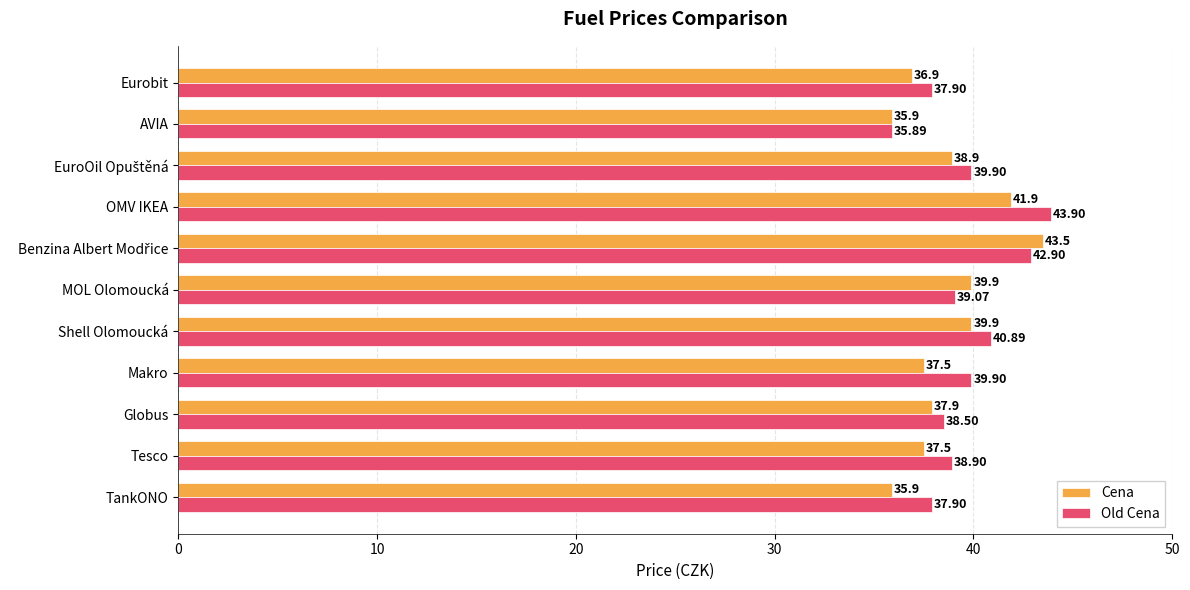

Between AVIA and Eurobit, which series saw the biggest shift?

Old Cena